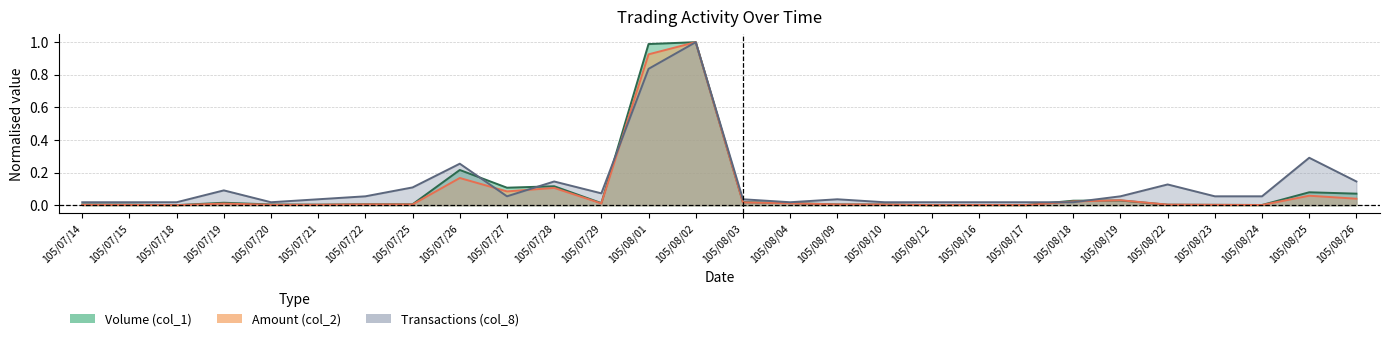

Which series ends up on top after the final intersection of Volume (col_1) and Amount (col_2)?

Volume (col_1)